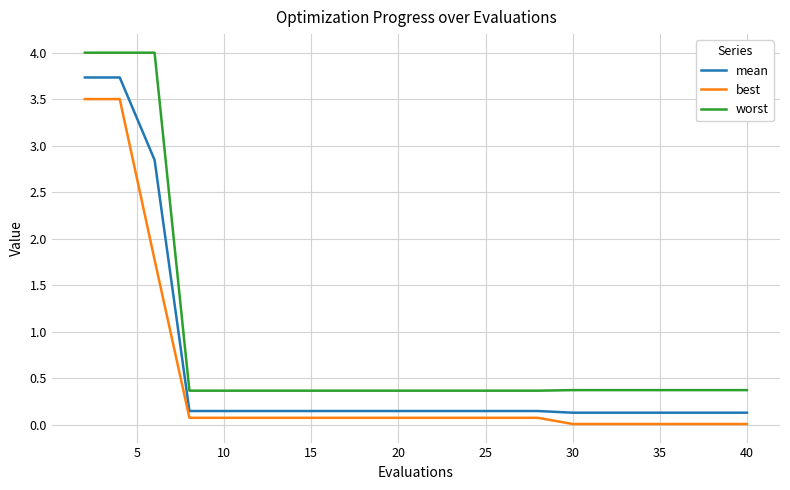

What is the difference between the maximum and minimum values in the best series?

3.5